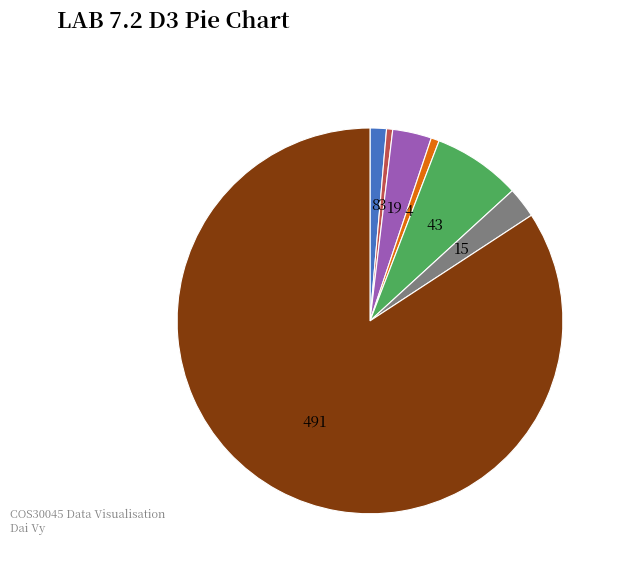

Is there a majority slice in this chart?

Yes